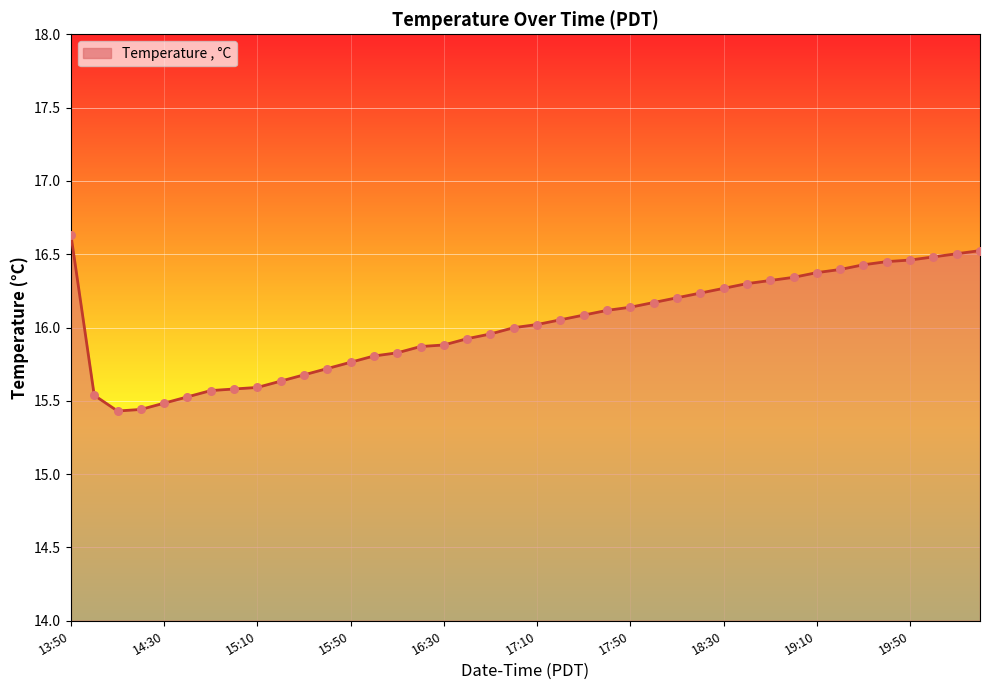

What is the difference between the maximum and minimum values?

1.2